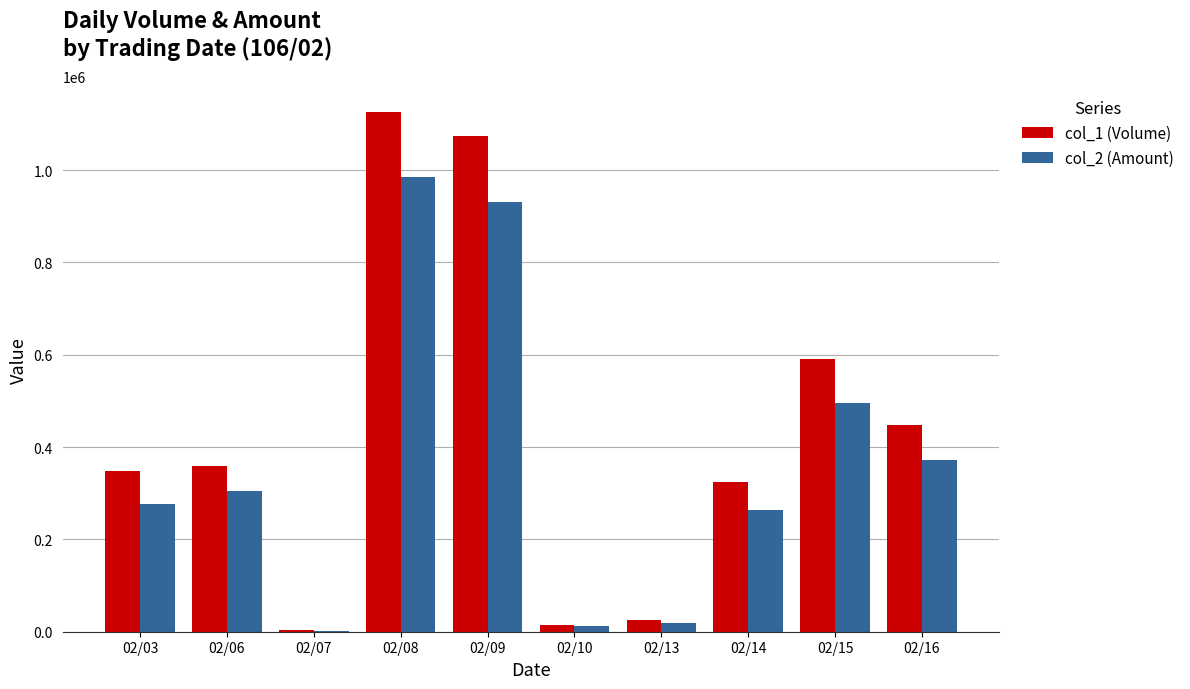

Which series has the largest range (max minus min)?

col_1 (Volume)